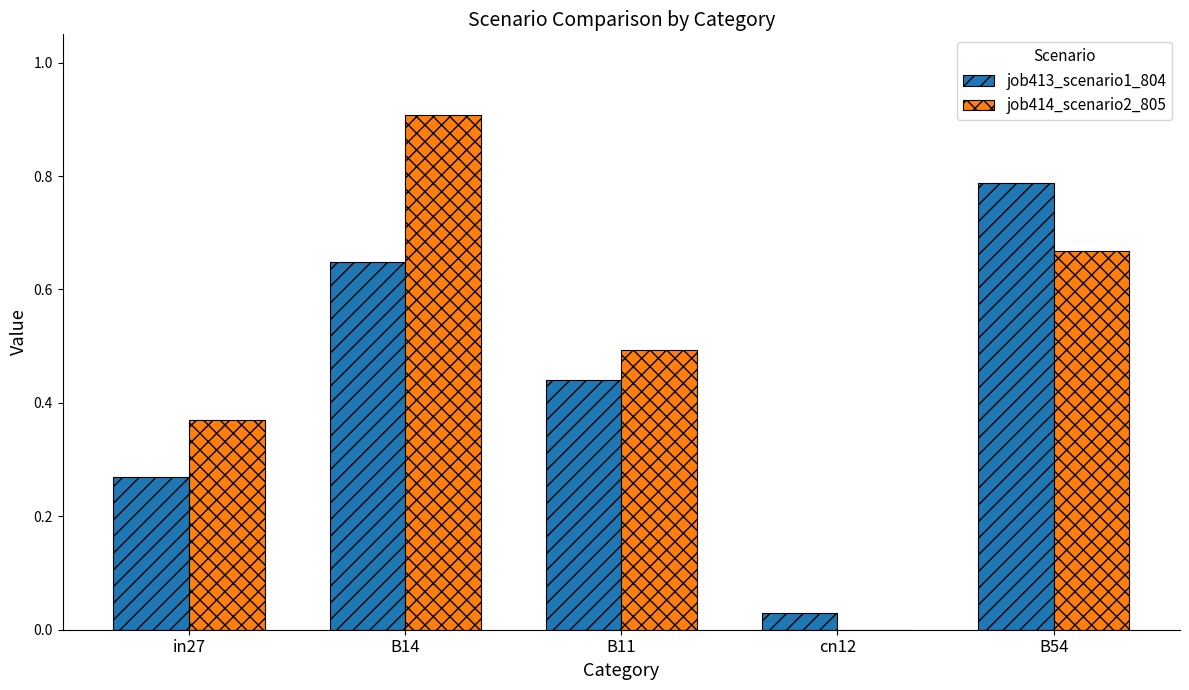

Between in27 and B14, which series saw the biggest shift?

job414_scenario2_805